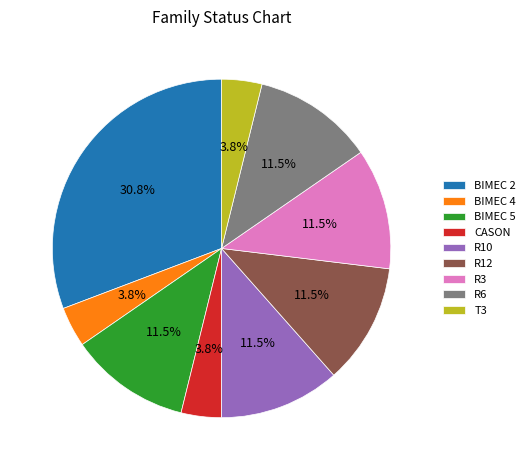

Is there a majority slice in this chart?

No